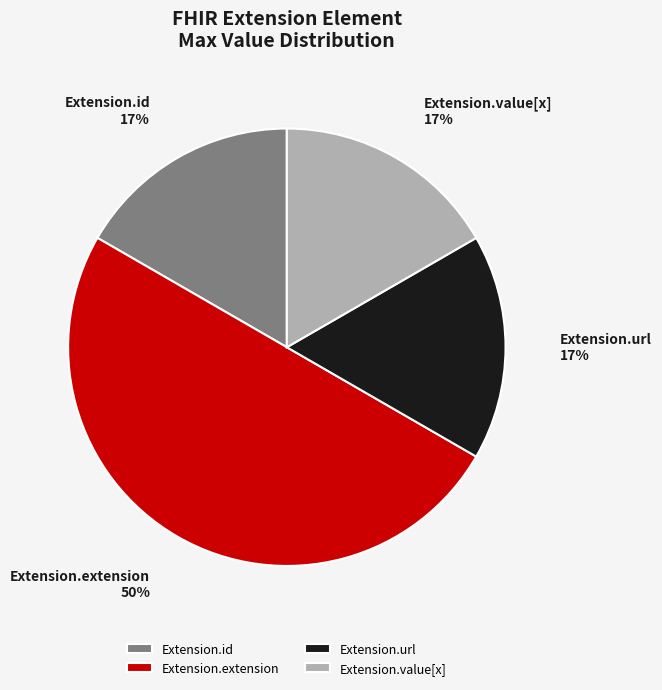

To the nearest percent, what is the difference between the Extension.id and Extension.url slice percentages?

0%